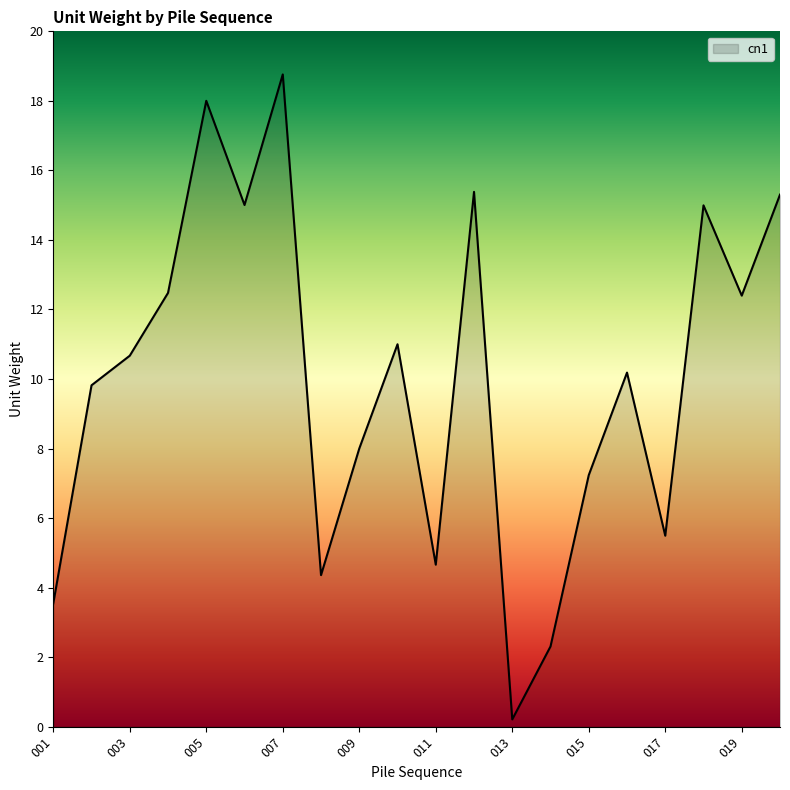

What is the greatest value displayed?

18.8